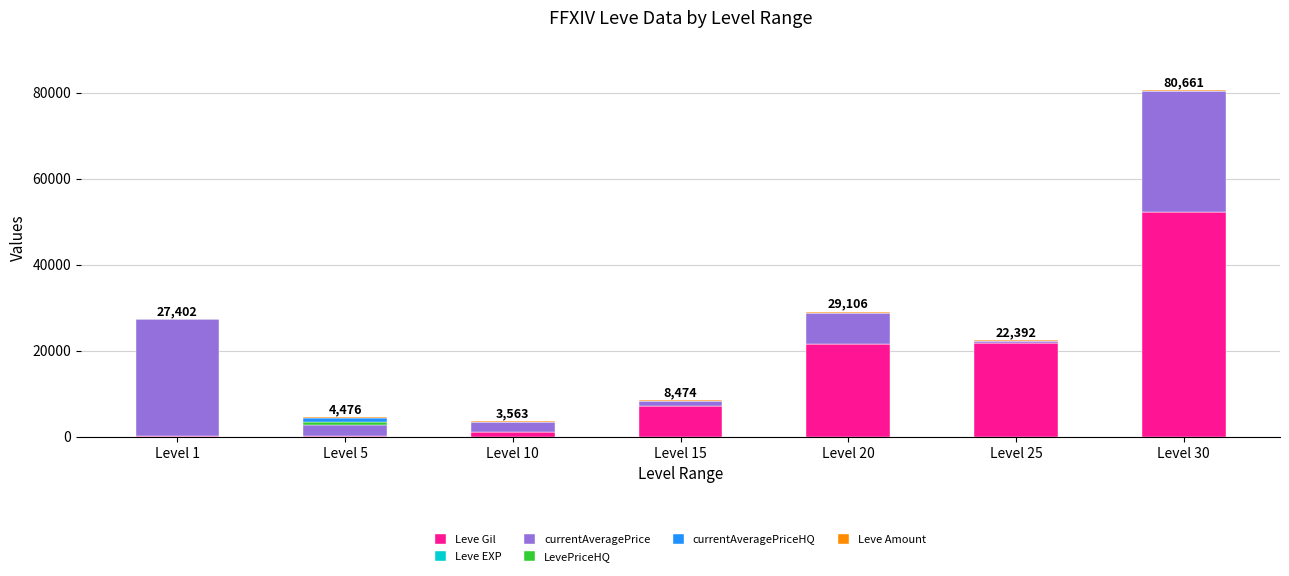

At which category is the sum across all series the highest?

Level 30